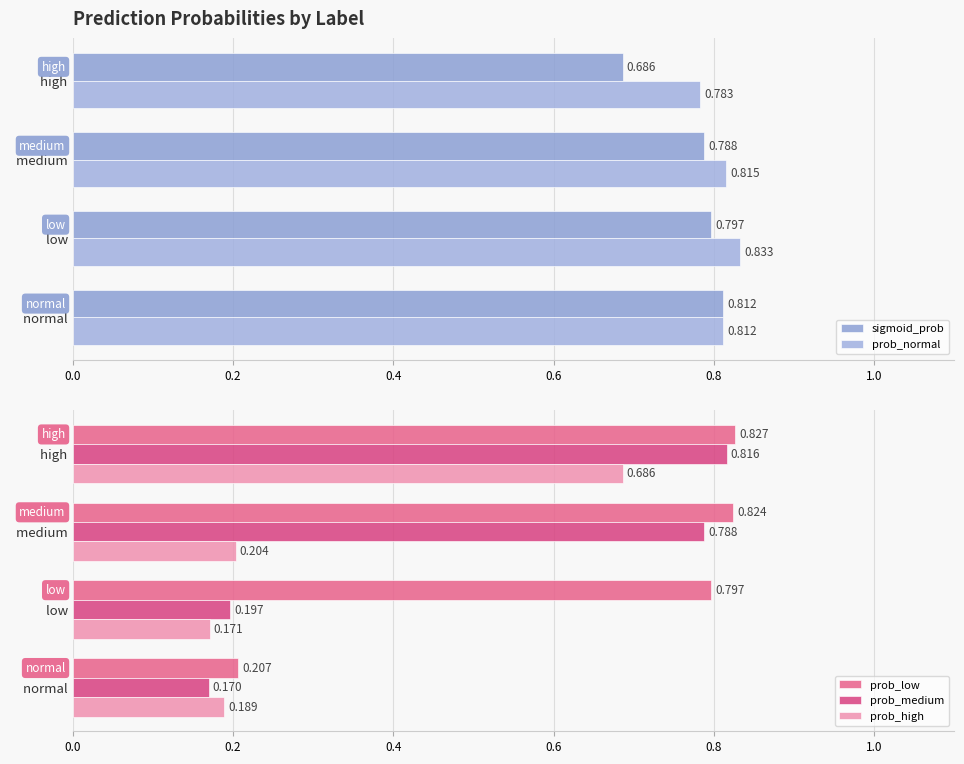

List the labels in order of prob_normal value, smallest first.

  high,   normal,   medium,   low